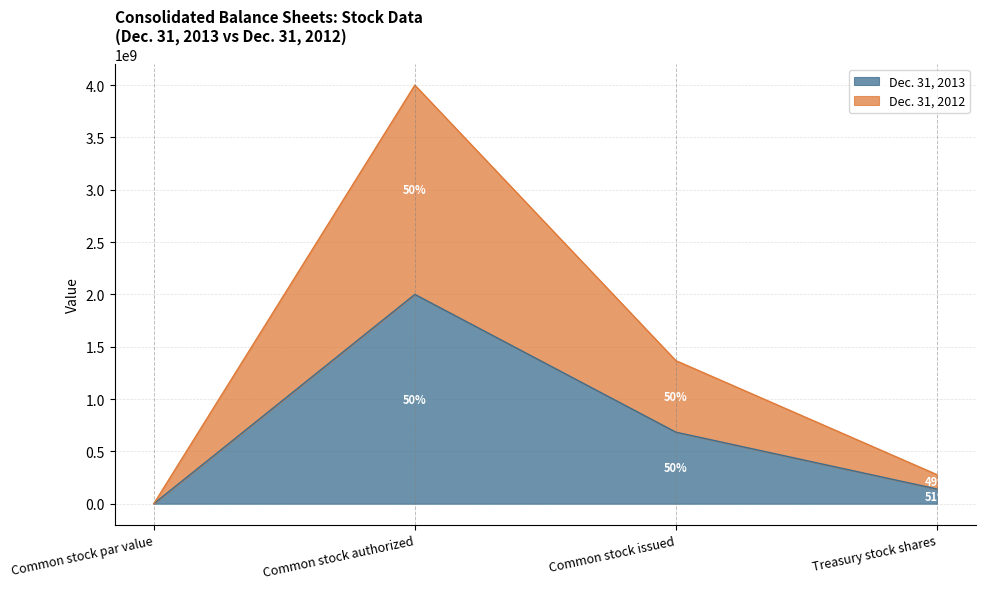

What is the difference between the highest and lowest values at Common stock authorized?

2000000000